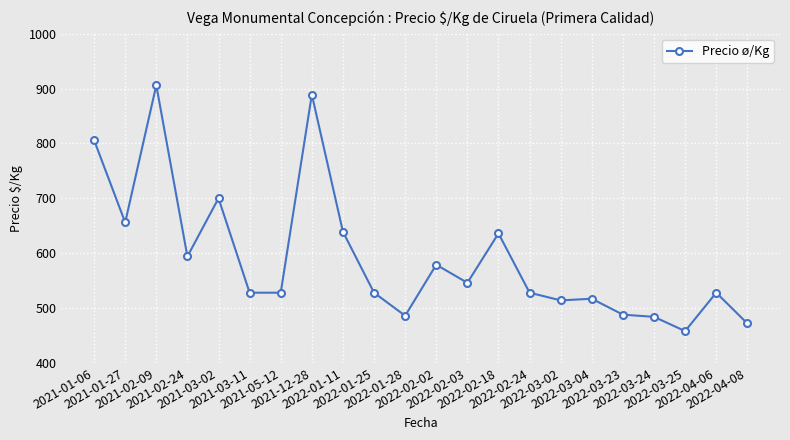

True or false: the data shows 204 at 2022-02-02.

False